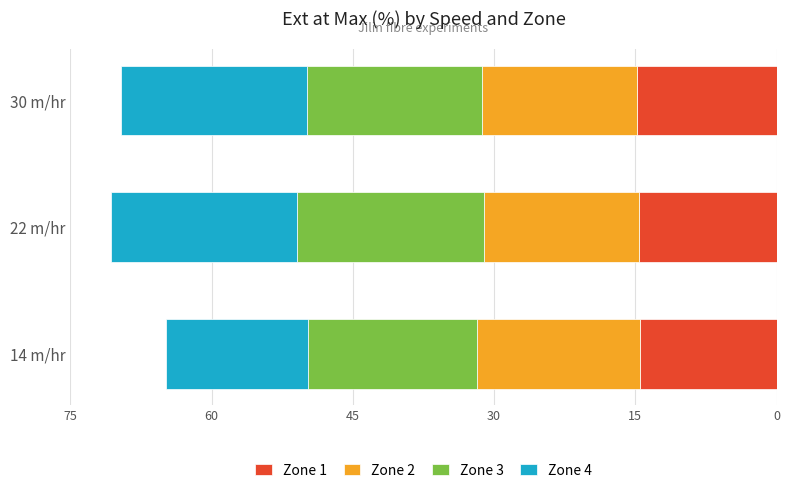

What is the lowest value of the Zone 1 series?

14.5